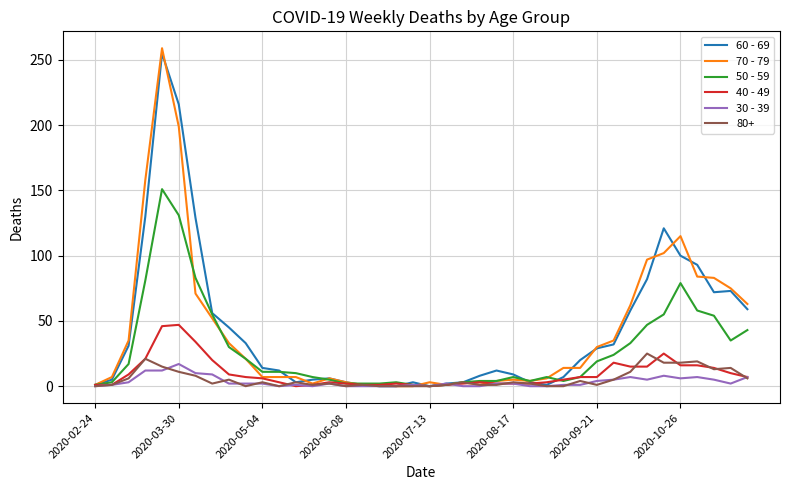

Which series has the largest range (max minus min)?

70 - 79